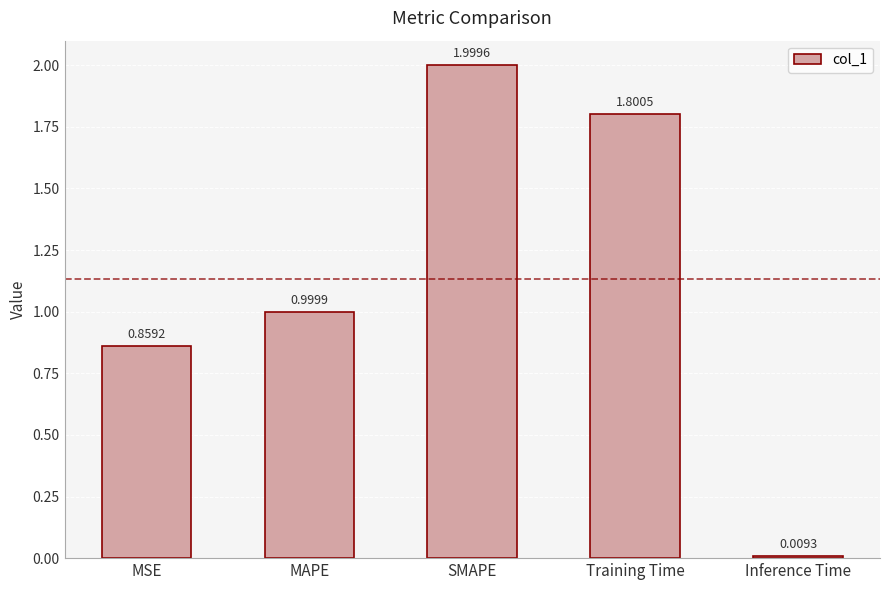

What is the average value?

1.1